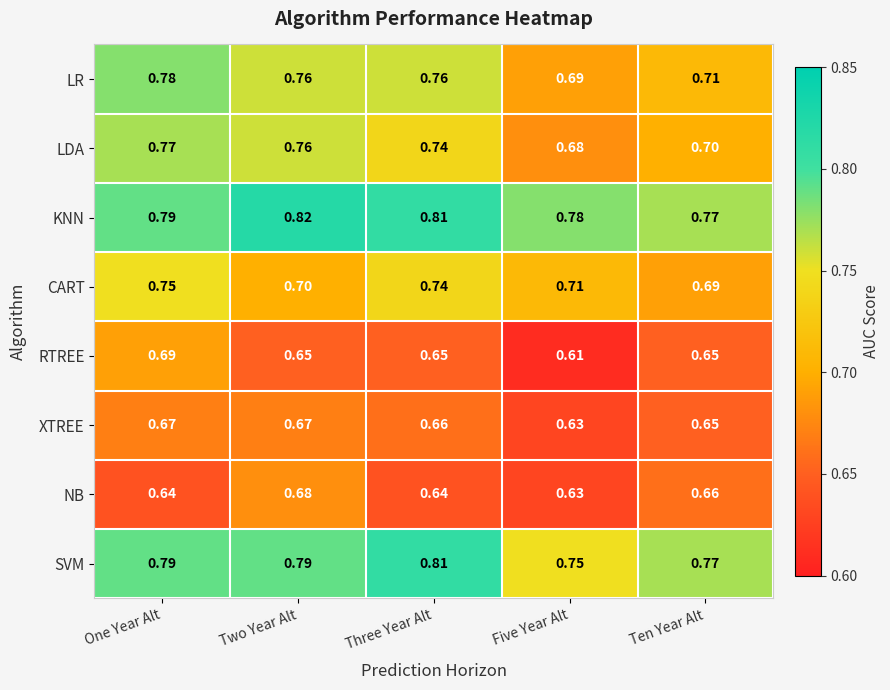

At which category is the sum across all series the highest?

One Year Alt